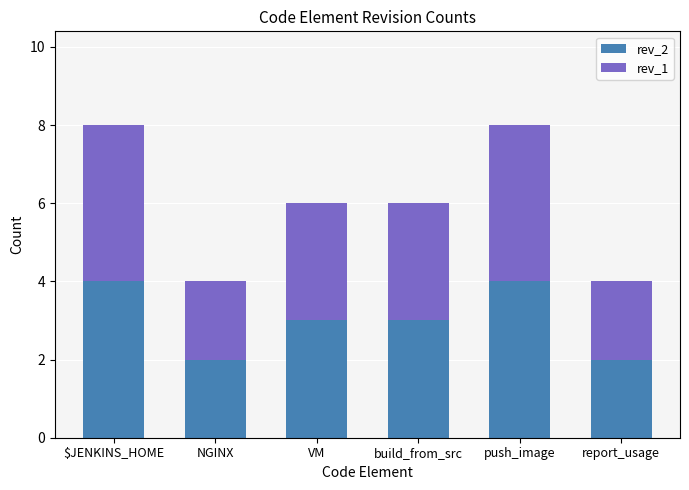

Count the number of data series in this chart.

2